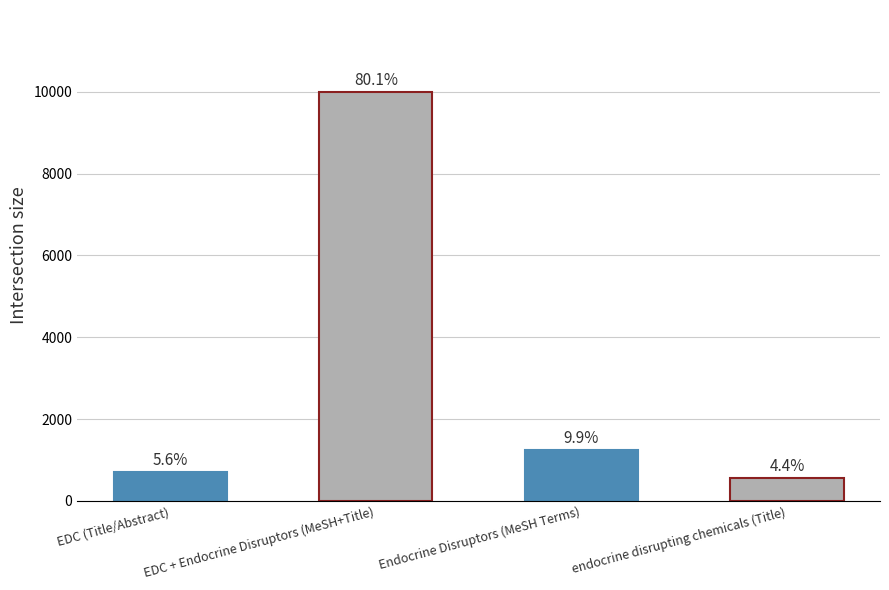

The value at EDC (Title/Abstract) is 701. True or false?

True